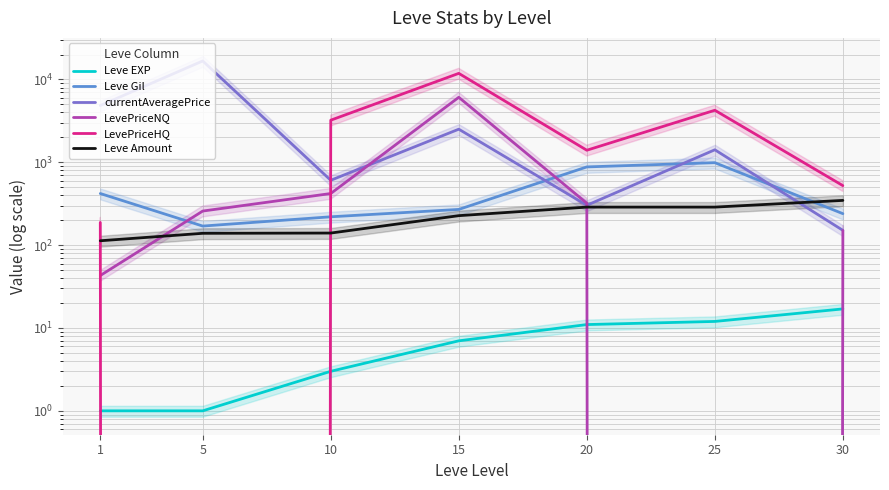

What is the difference between the maximum and second lowest values in the LevePriceNQ series?

6050